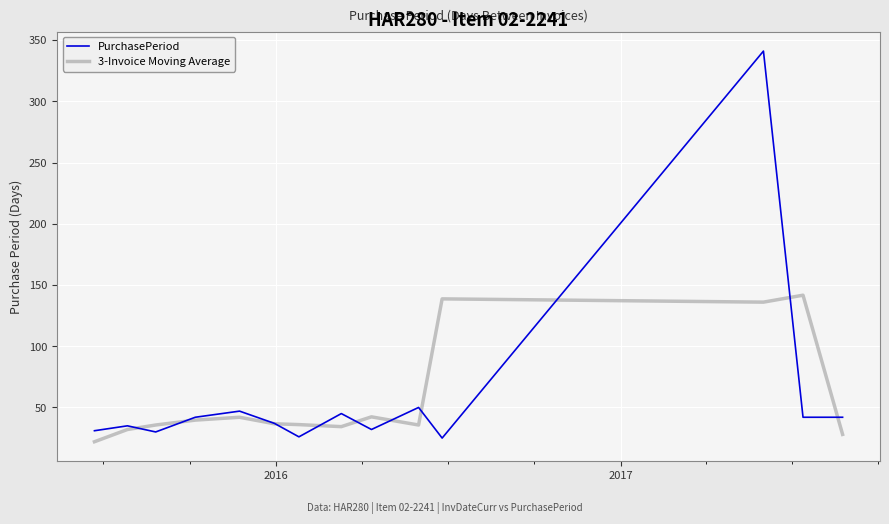

What is the average value of the 3-Invoice Moving Average series?

57.2